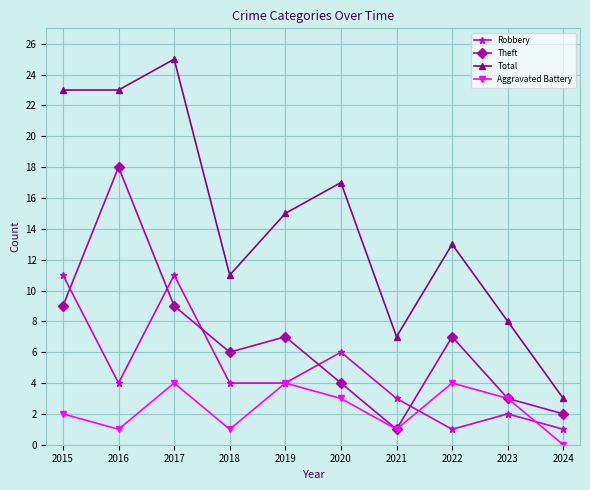

Rank the series at 2020 from highest to lowest value.

Total, Robbery, Theft, Aggravated Battery